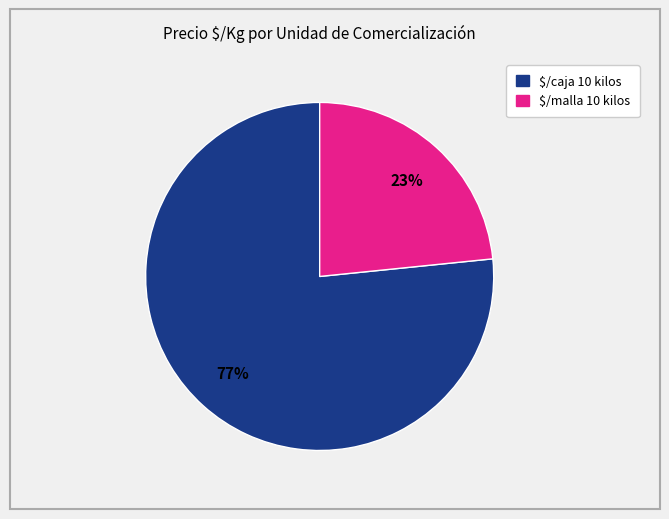

How many slices are in this pie chart?

2